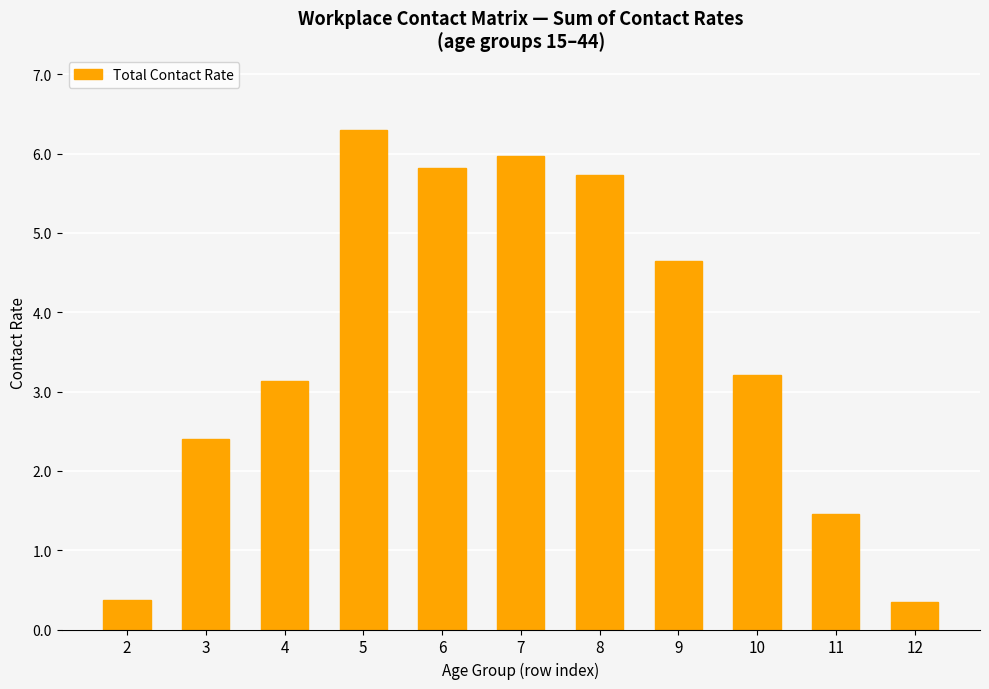

Is it true that the value at 8 is 5.7?

True